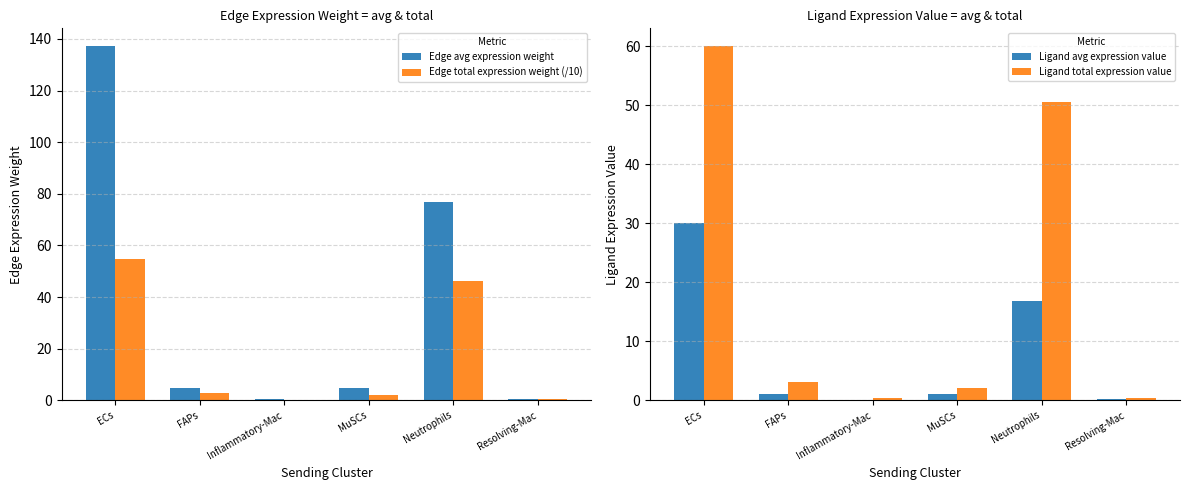

Reading right to left, list all the values displayed in this chart.

Edge avg expression weight: 0.6	77.0	4.6	0.5	4.8	137.2
Edge total expression weight (/10): 0.4	46.2	1.9	0.3	2.9	54.9
Ligand avg expression value: 0.1	16.8	1.0	0.1	1.0	30.0
Ligand total expression value: 0.4	50.5	2.0	0.3	3.1	60.0